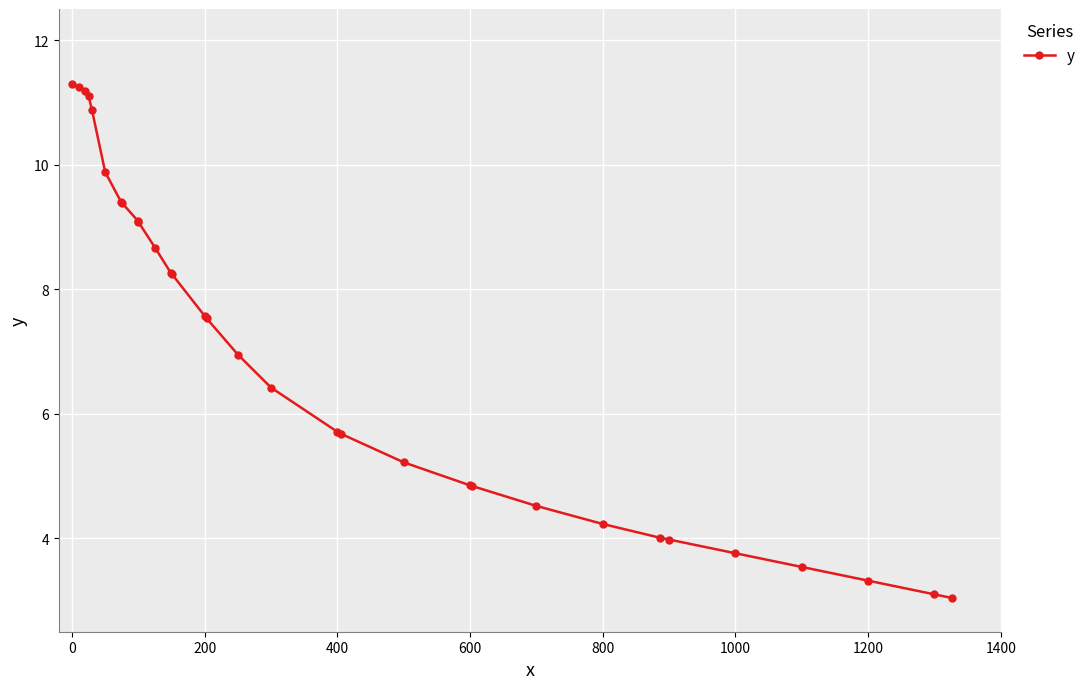

What is the minimum value shown in the chart?

3.0